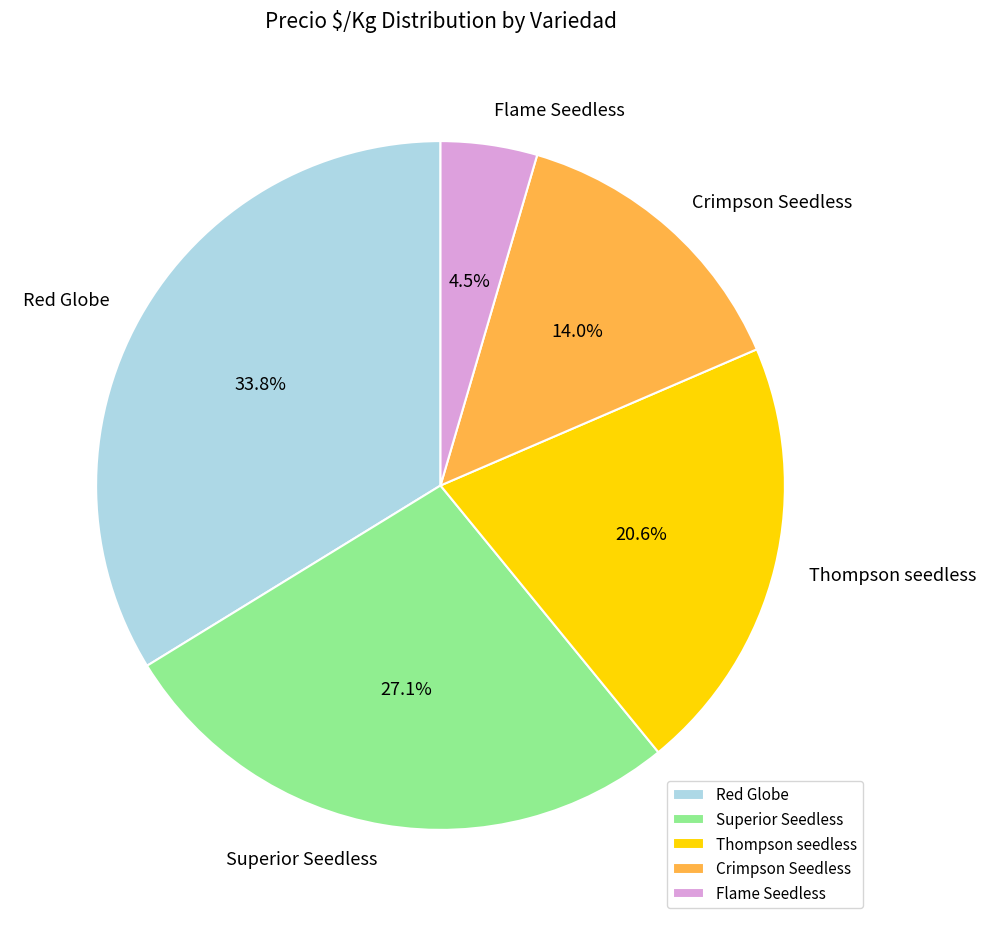

Between Flame Seedless and Superior Seedless, which is larger?

Superior Seedless